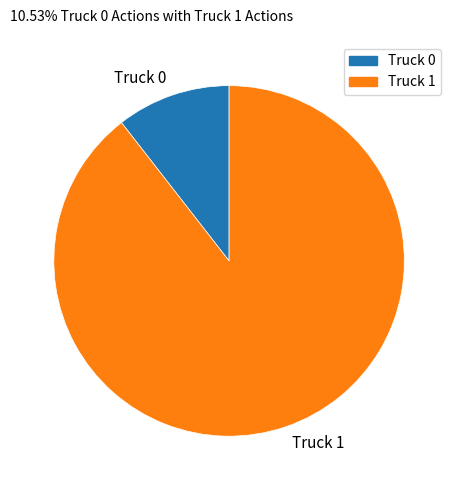

What is the smallest slice in the pie chart?

Truck 0